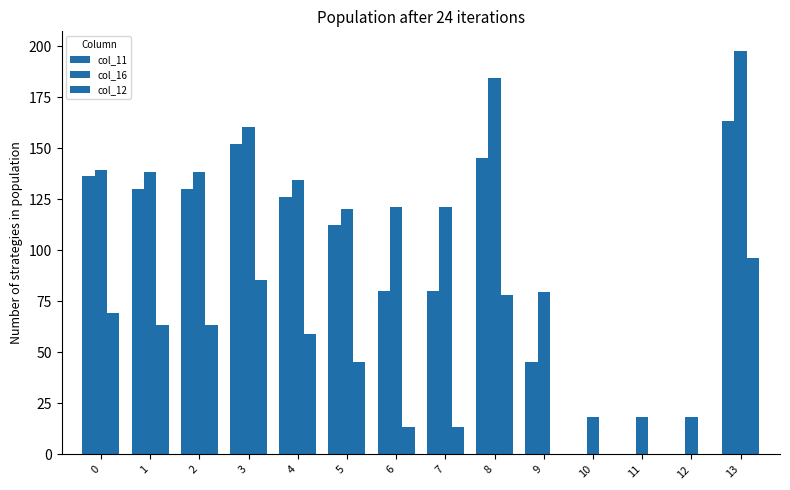

Reading left to right, extract all data points from this chart.

col_11: 136.3	130.3	130.3	152.3	126.3	112.3	80.3	80.3	145.3	45.3	0.3	0.3	0.3	163.3
col_16: 139.4	138.4	138.4	160.4	134.4	120.4	121.4	121.4	184.4	79.4	18.6	18.6	18.6	197.4
col_12: 69.2	63.2	63.2	85.2	59.2	45.2	13.2	13.2	78.2	0.0	0.0	0.0	0.0	96.2